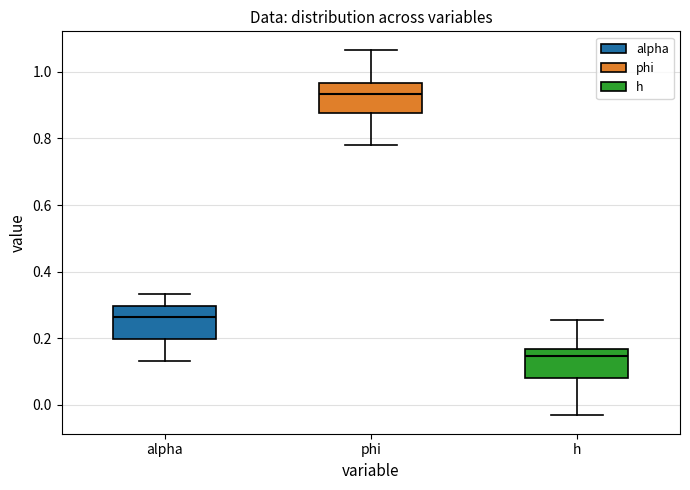

Reading left to right, transcribe this box plot: for each box, give where its median line is, the range the box spans, and where its two whiskers end, as read against the y-axis. The values are not printed on the chart, so give them approximately, as read against the axis.

alpha: median 0.26, box 0.20 to 0.30, whiskers 0.14 to 0.34
phi: median 0.94, box 0.88 to 0.96, whiskers 0.78 to 1.06
h: median 0.14, box 0.08 to 0.16, whiskers -0.04 to 0.26